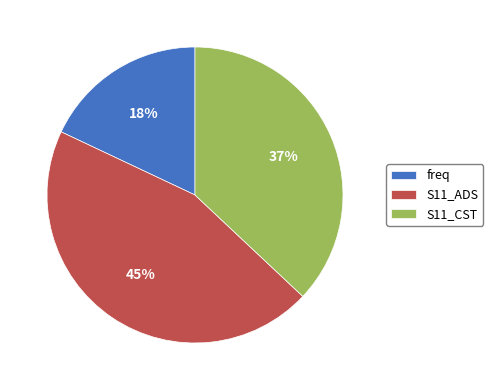

Count the number of slices in the pie.

3